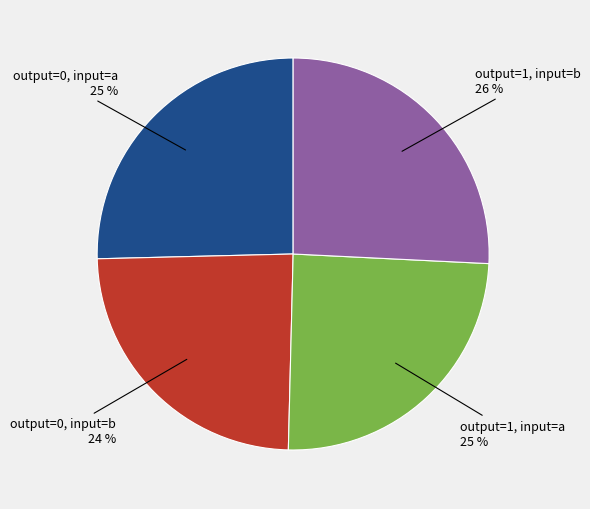

To the nearest percent, what is the average slice percentage?

25%